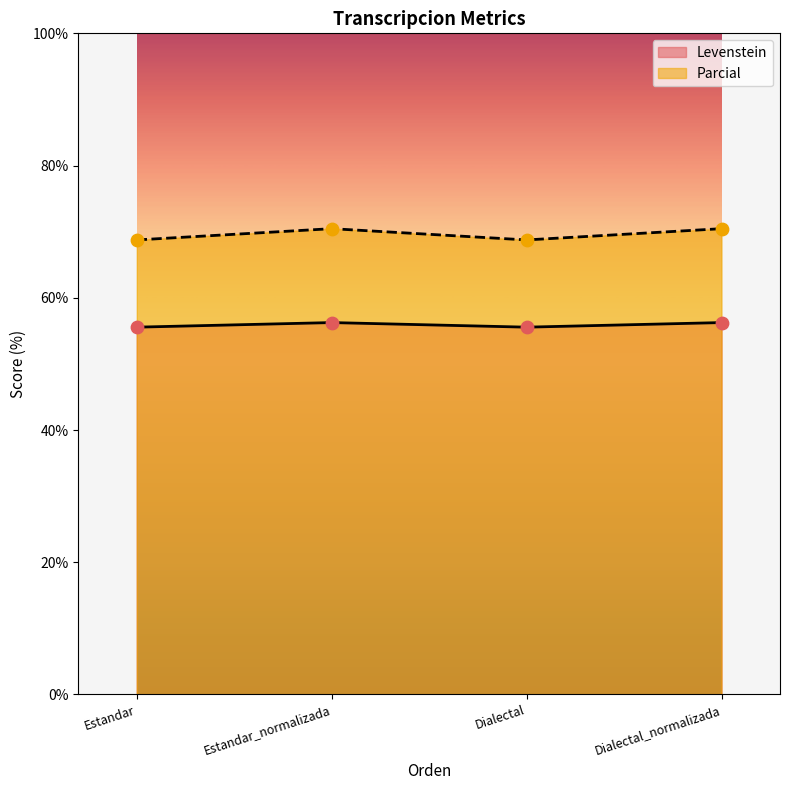

What are all the series names shown in the legend?

Levenstein, Parcial